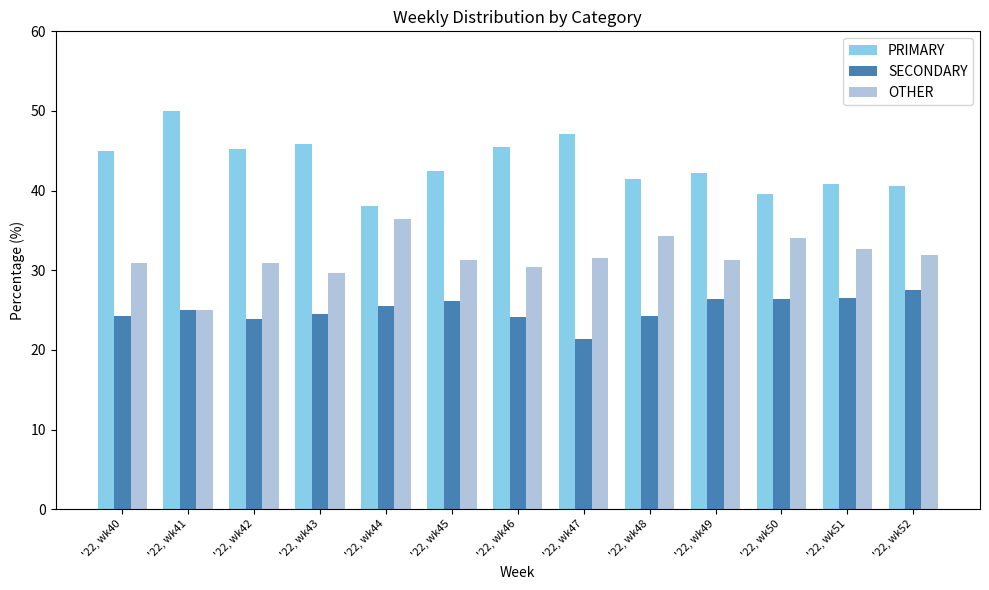

What is the smallest value displayed?

21.4